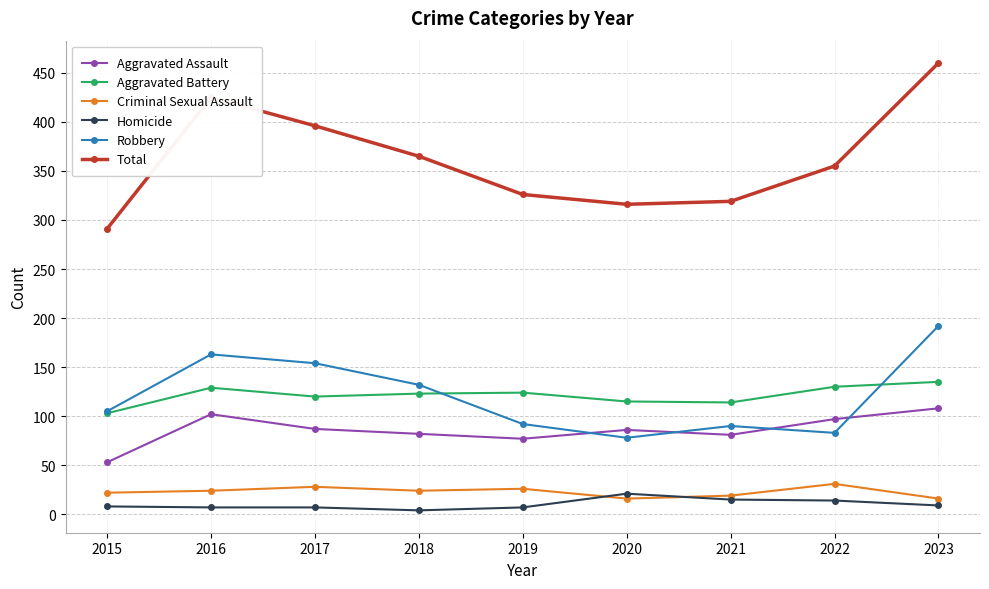

Which series has the largest total across all categories?

Total